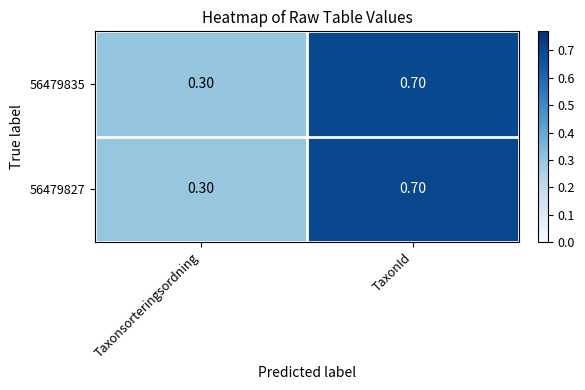

At which category is the sum across all series the highest?

TaxonId